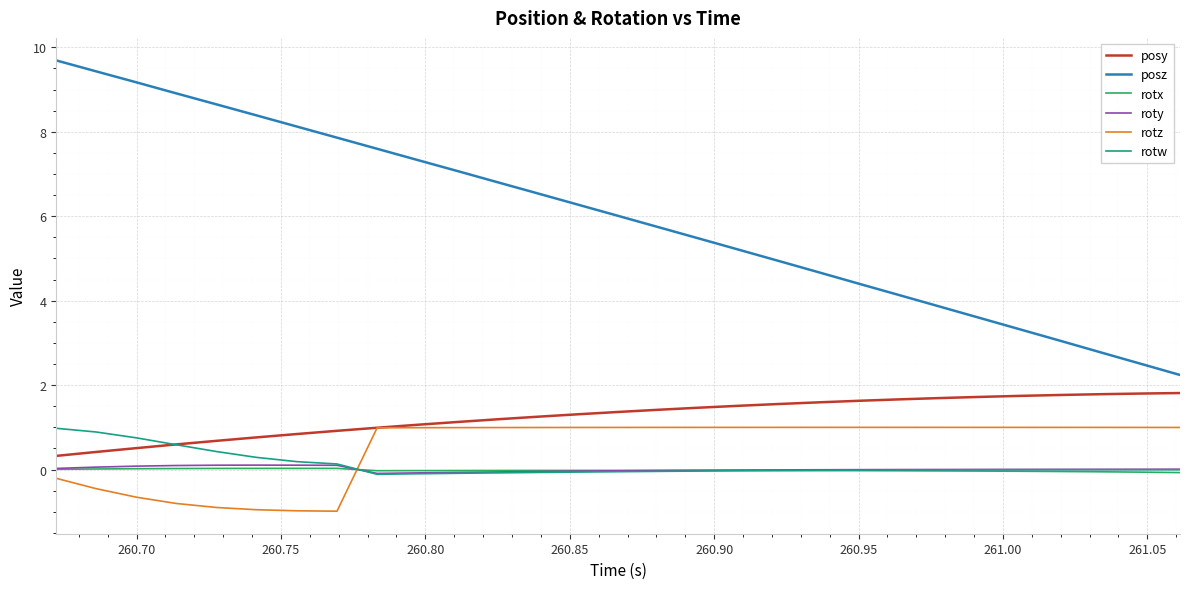

What is the lowest value of the roty series?

-0.1